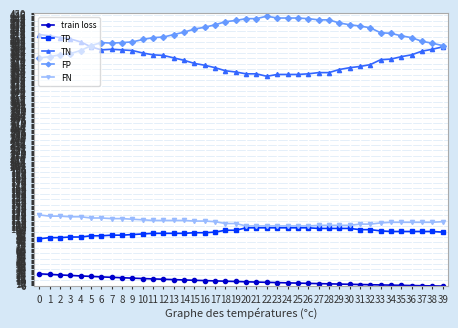

Rank the series at 19 from lowest to highest value.

train loss, TP, FN, TN, FP